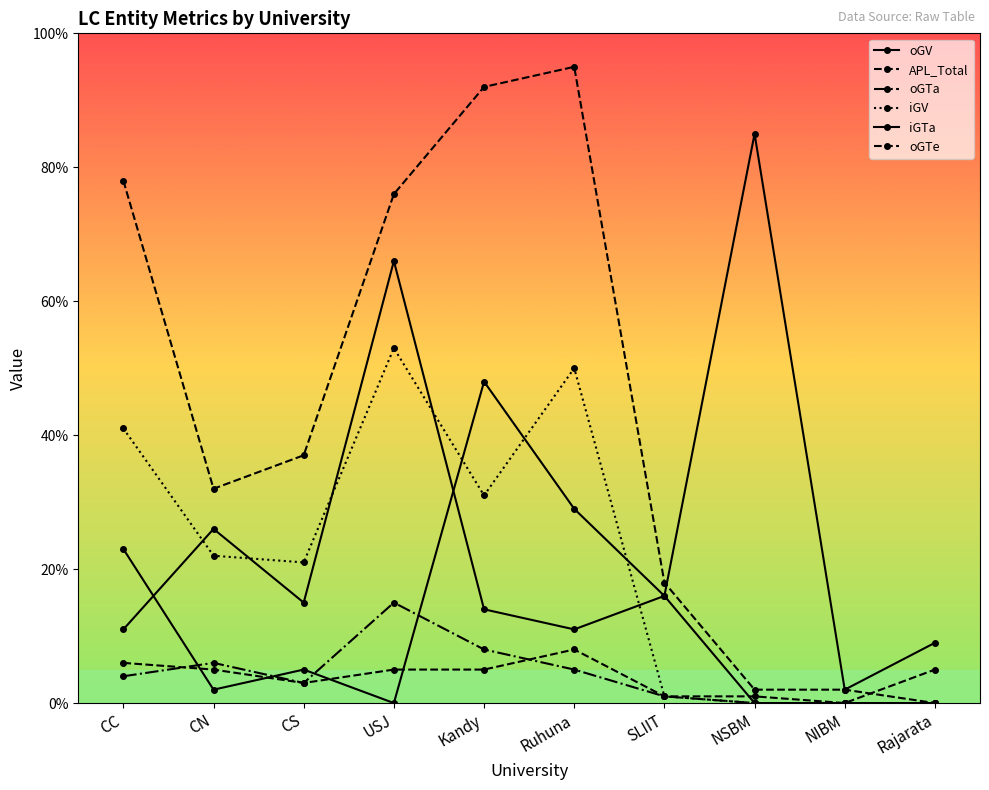

How many lines are shown in the chart?

6